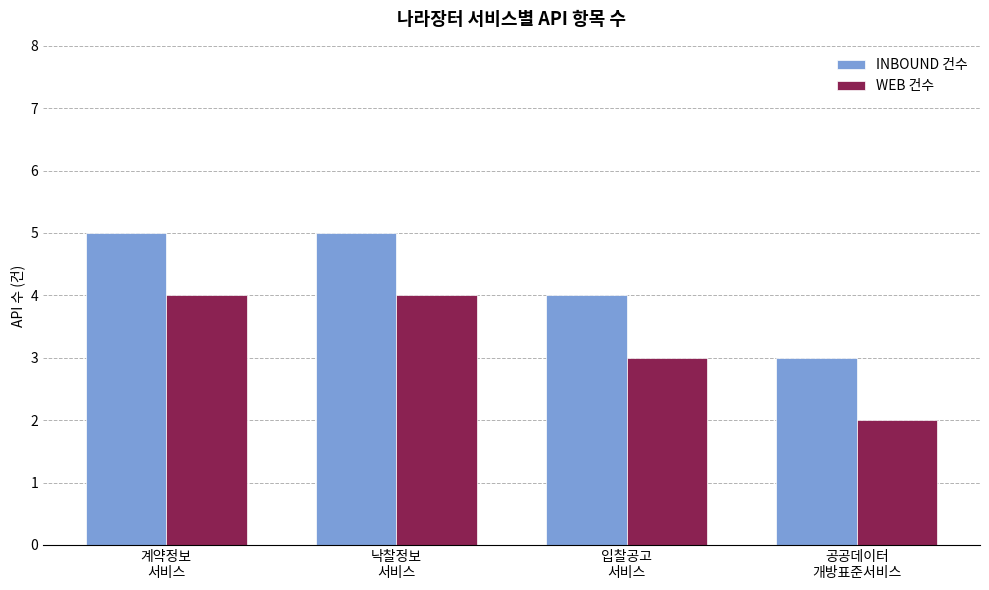

What is the label of the 4th bar from the right?

계약정보
서비스